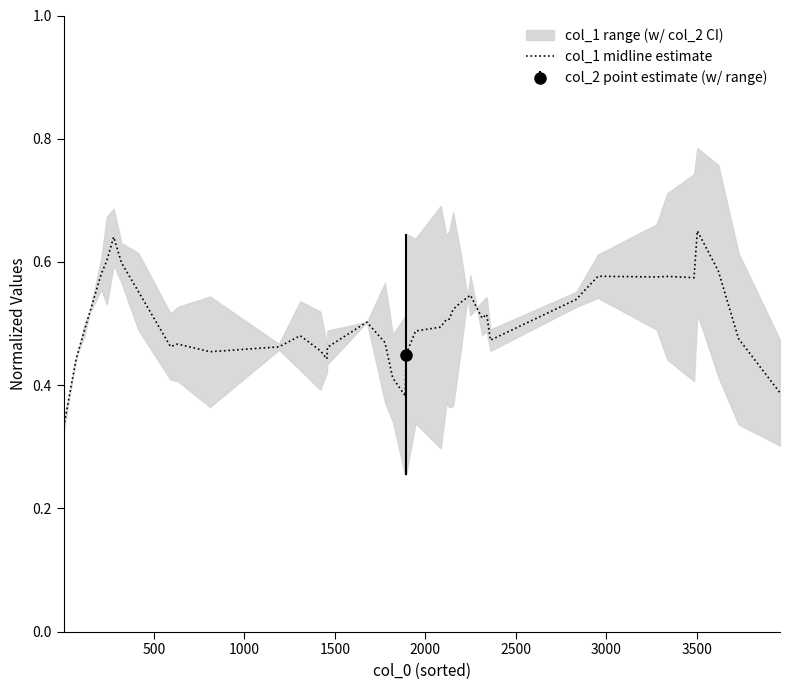

What is the value of the 19th point from the left?

0.4